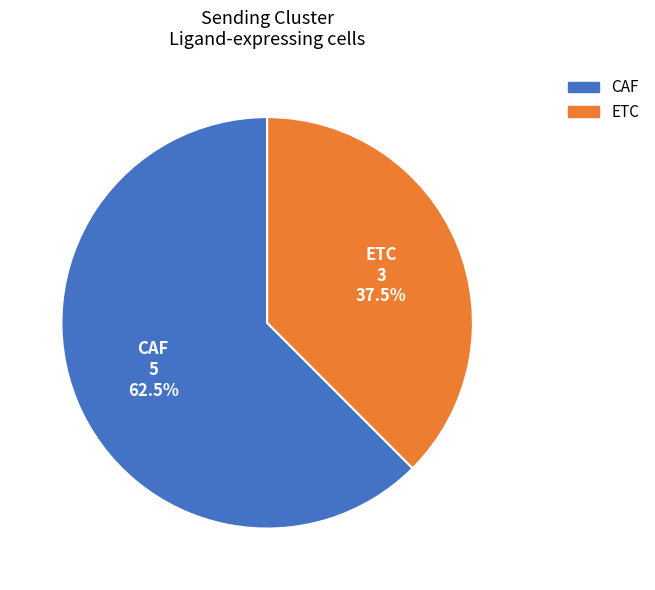

Which slice is the largest?

CAF